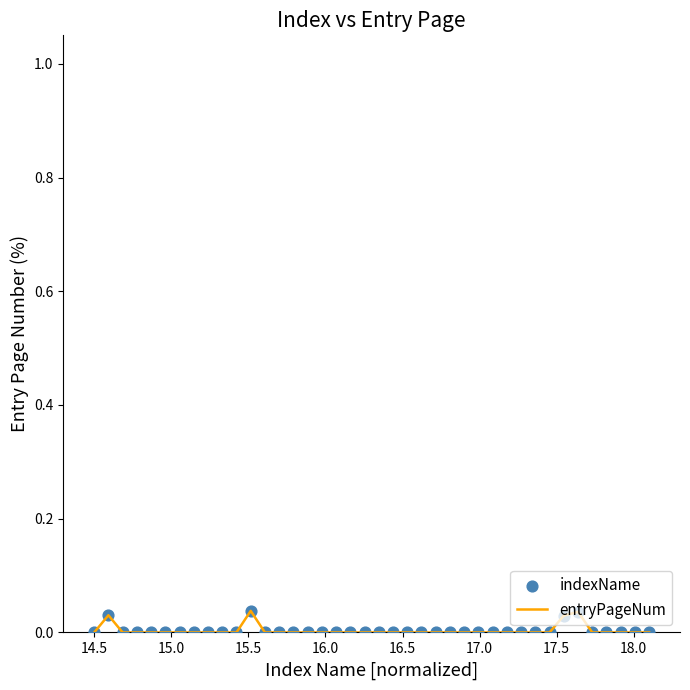

Is this an area chart (filled region under the line)?

No